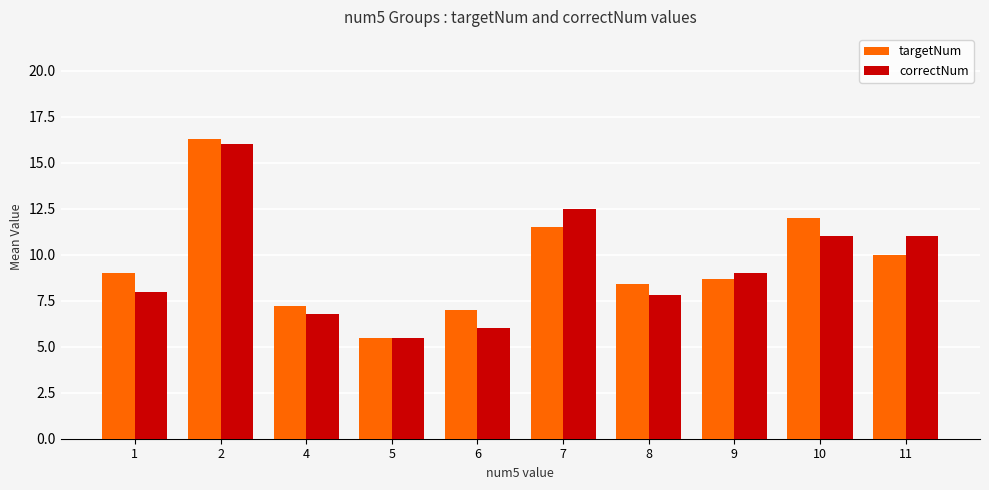

Reading left to right, extract all data points from this chart.

targetNum: 9.0	16.3	7.2	5.5	7.0	11.5	8.4	8.7	12.0	10.0
correctNum: 8.0	16.0	6.8	5.5	6.0	12.5	7.8	9.0	11.0	11.0